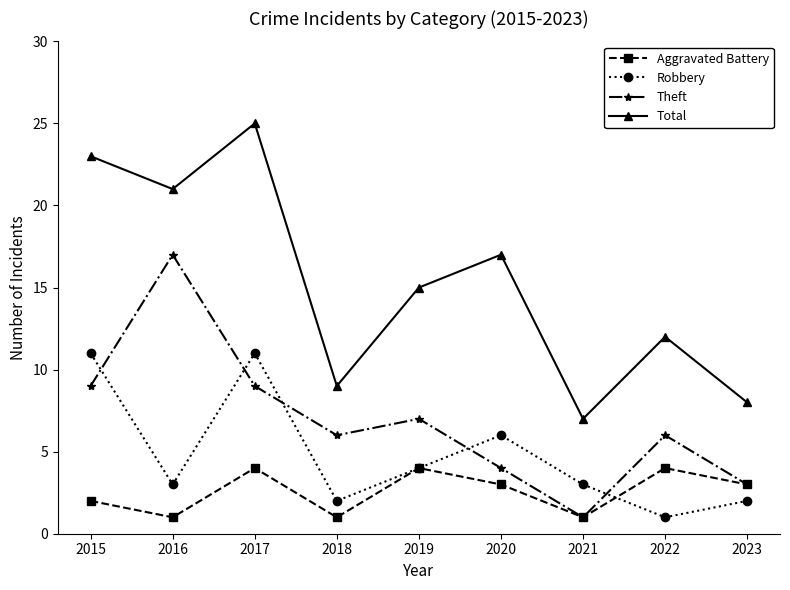

Is the value of Aggravated Battery at 2018 greater than the value of Theft at 2020?

No